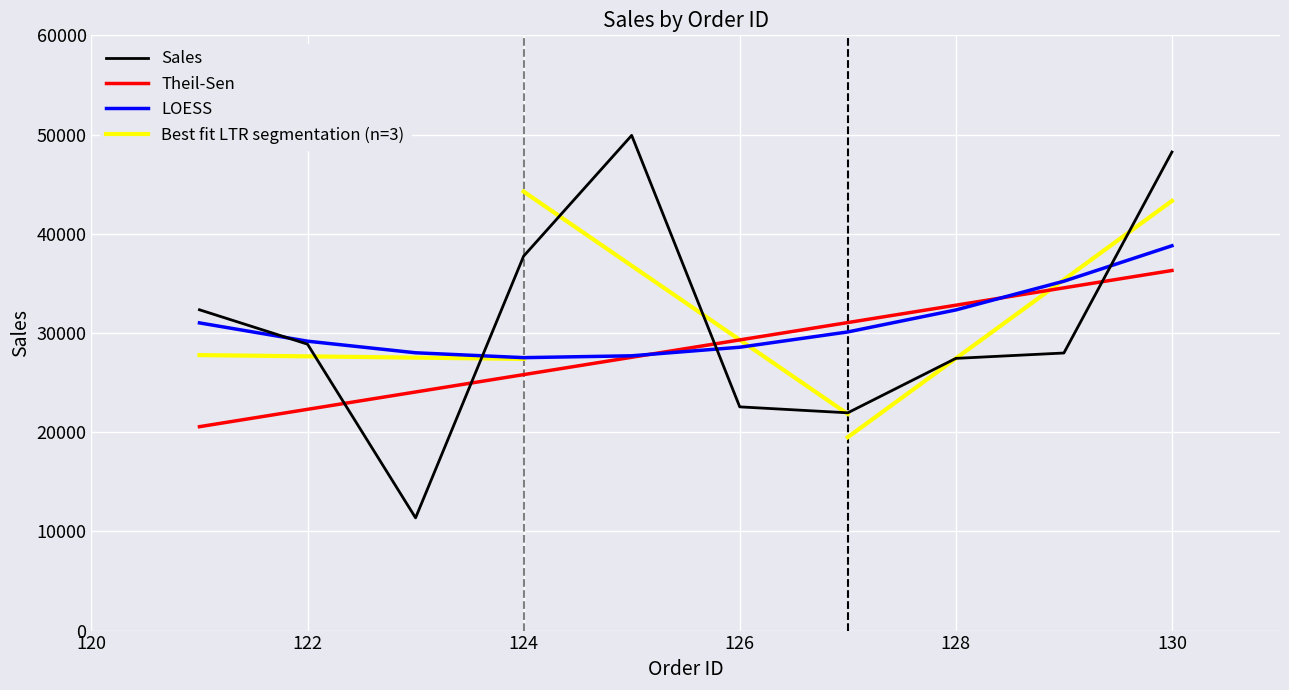

What is the average value?

30838